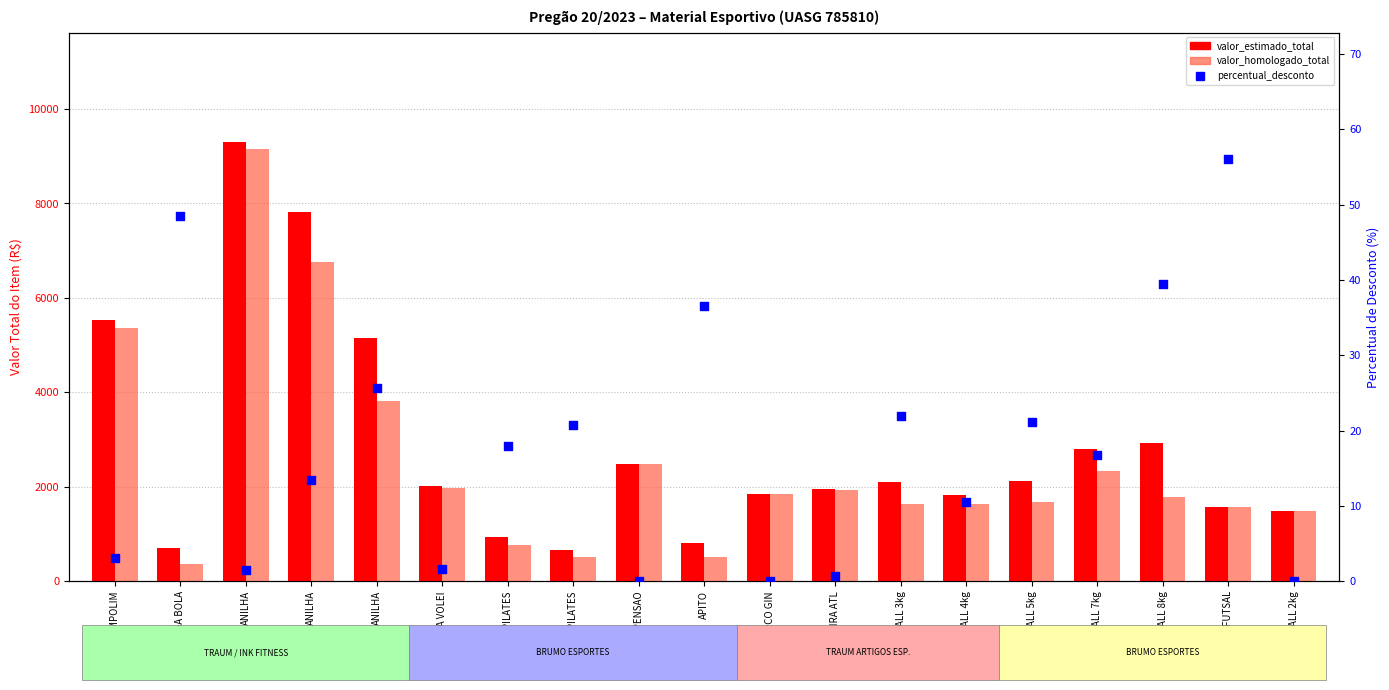

What is the total value across all series at MEDICINE BALL 3kg?

3774.4